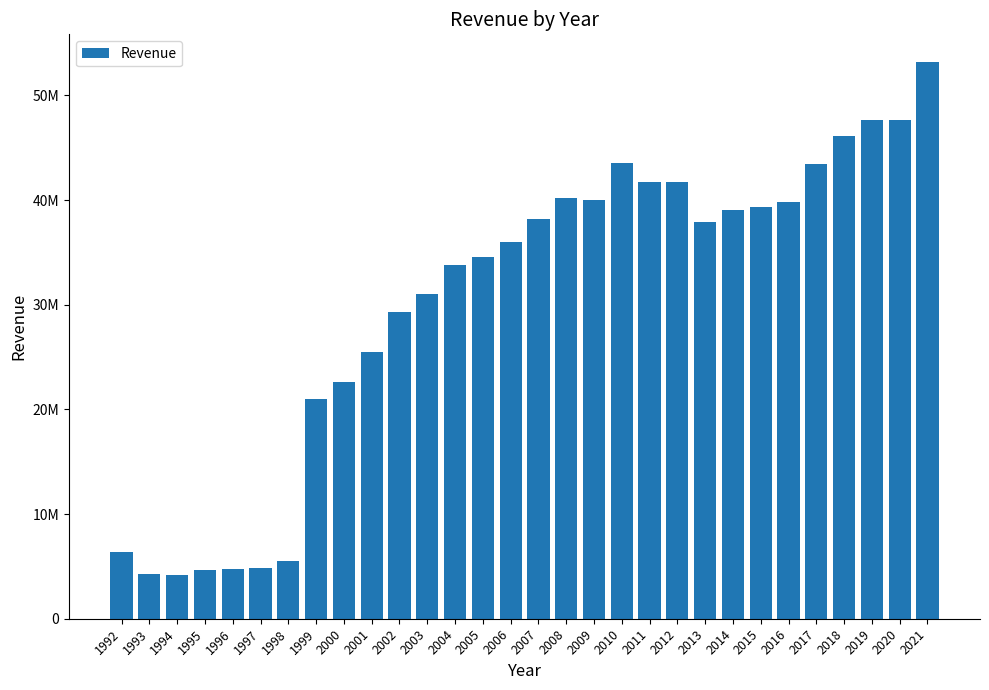

What is the difference between the second highest and minimum values?

43440000